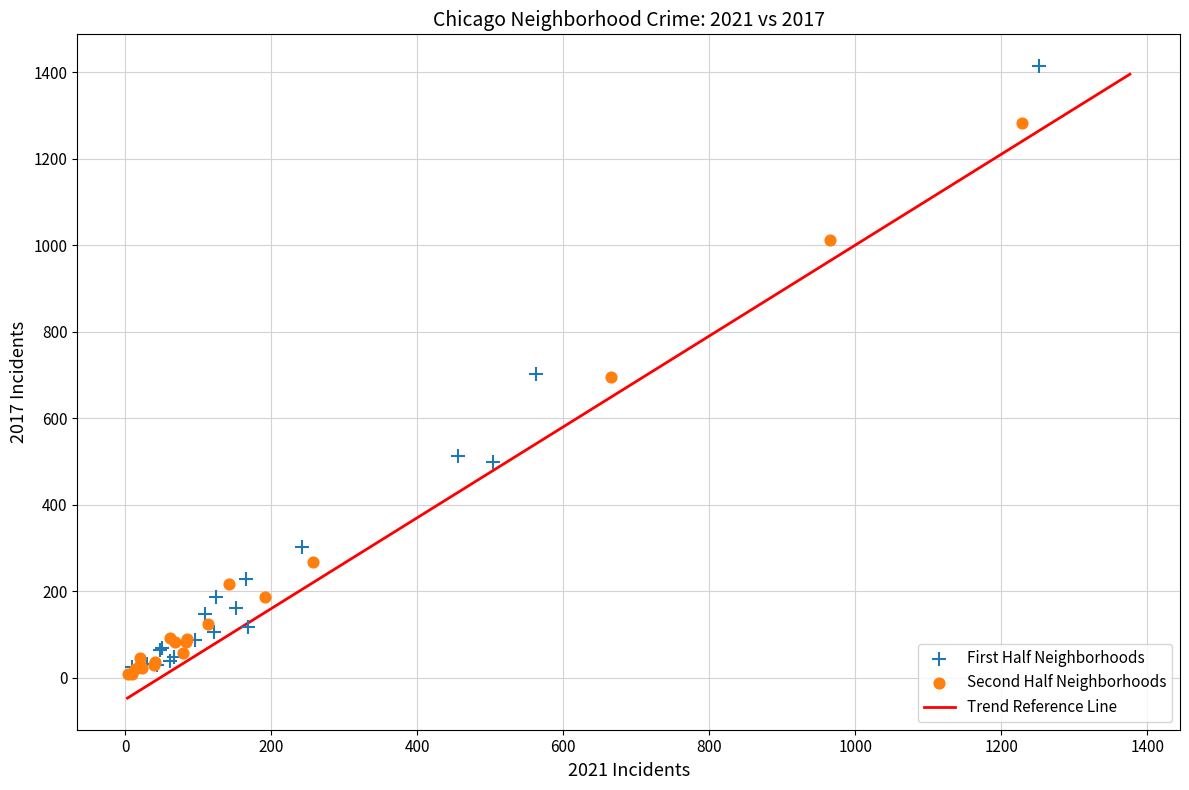

Which series reaches the maximum Y coordinate?

First Half Neighborhoods